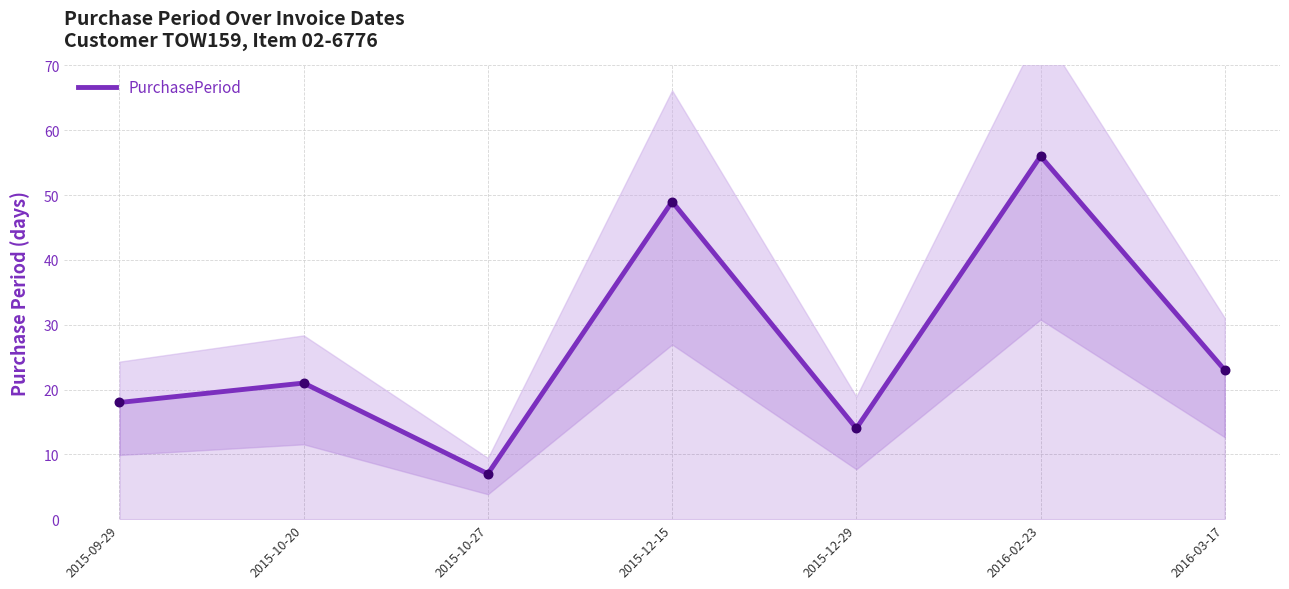

Which has a higher value, 2015-10-27 or 2015-09-29?

2015-09-29